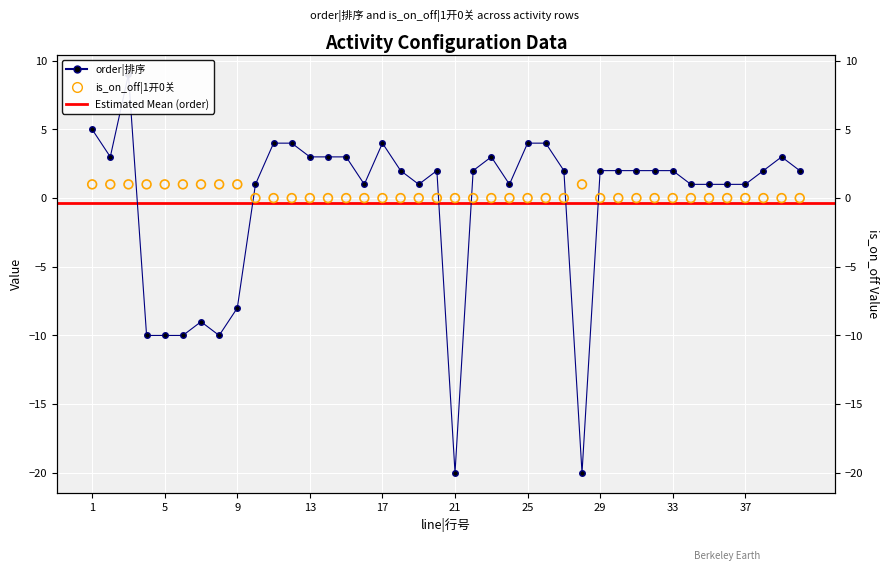

Which series contains the highest Y value?

order|排序